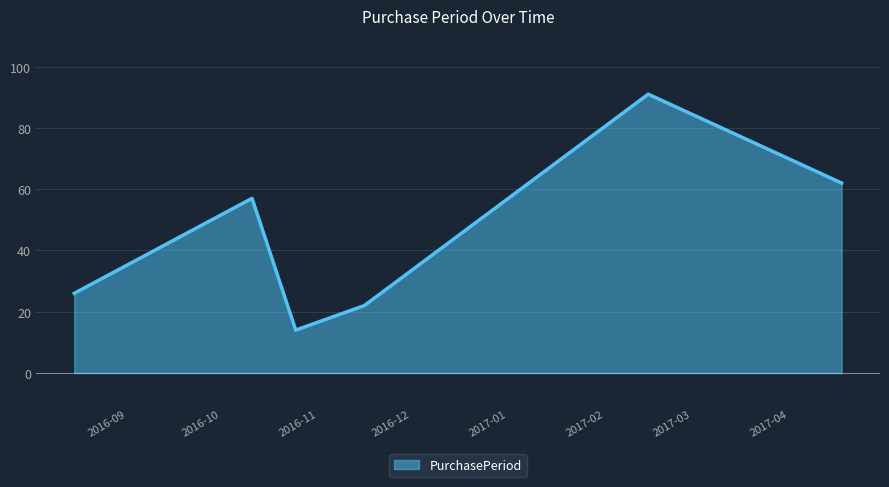

How many interior local valleys (lower than both neighbors) does the data have?

1